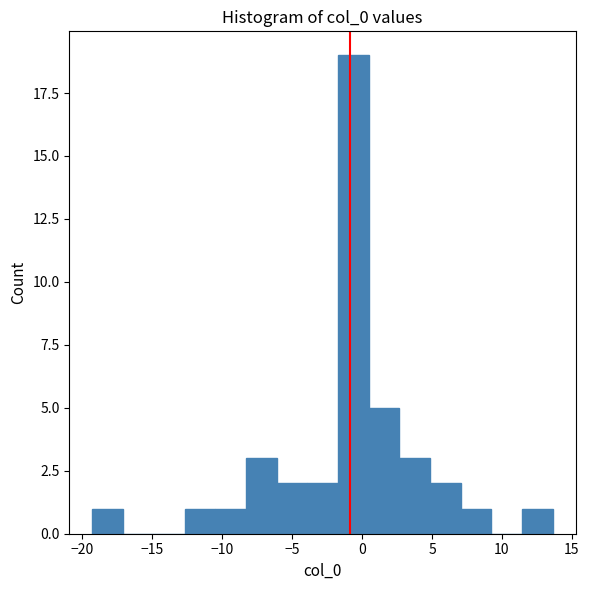

Reading left to right, list every bar in this chart as the range it spans on the x-axis followed by its height. Neither the bar edges nor the heights are printed on the chart, so give them approximately, as read against the axes.

-19.5 to -17.0: 1
-17.0 to -15.0: 0
-15.0 to -12.5: 0
-12.5 to -10.5: 1
-10.5 to -8.5: 1
-8.5 to -6.0: 3
-6.0 to -4.0: 2
-4.0 to -1.5: 2
-1.5 to 0.5: 19
0.5 to 2.5: 5
2.5 to 5.0: 3
5.0 to 7.0: 2
7.0 to 9.0: 1
9.0 to 11.5: 0
11.5 to 13.5: 1